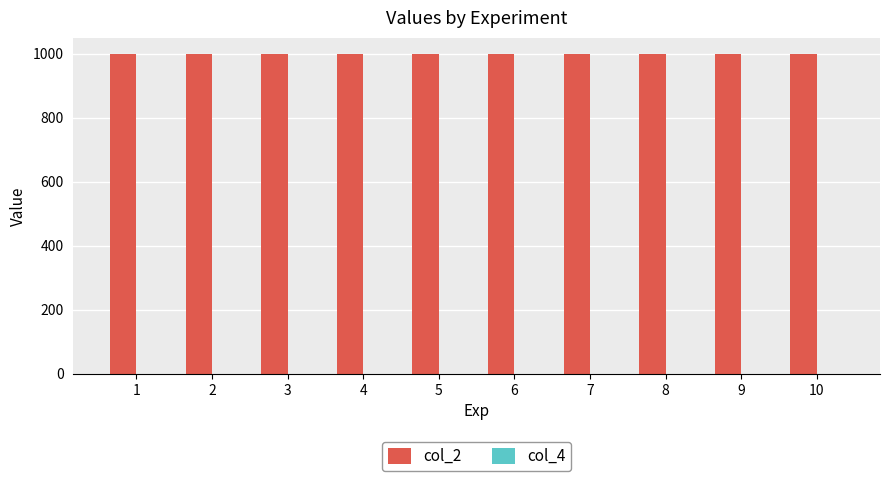

Between 2 and 4, which series saw the biggest shift?

col_2